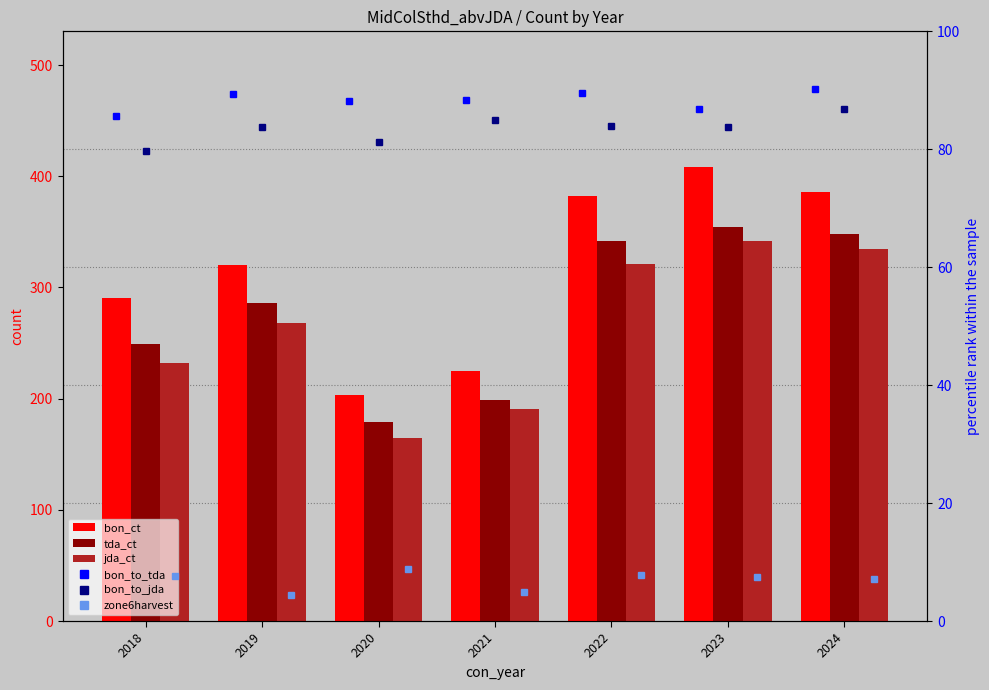

The value of bon_to_tda at 2023 is 128.9. True or false?

False